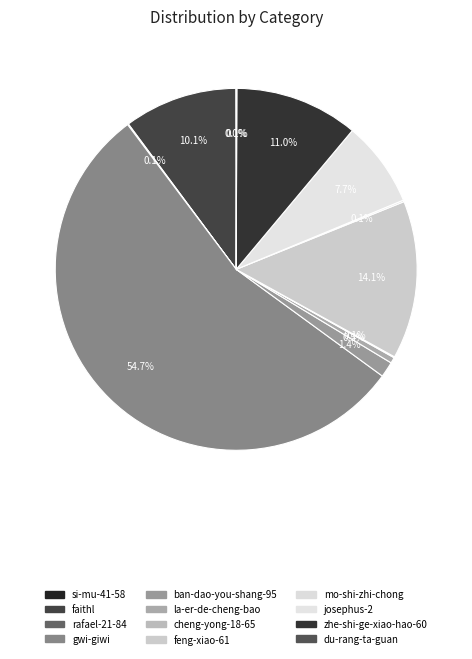

To the nearest percent, what percentage of the pie is josephus-2?

8%